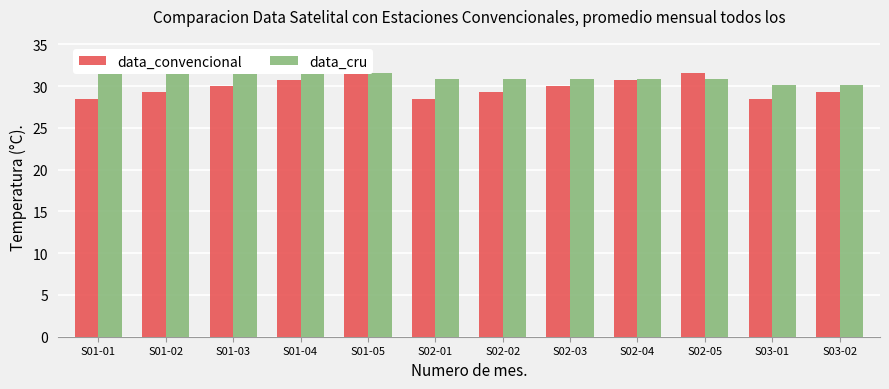

Which series changed the most between S01-03 and S02-01?

data_convencional